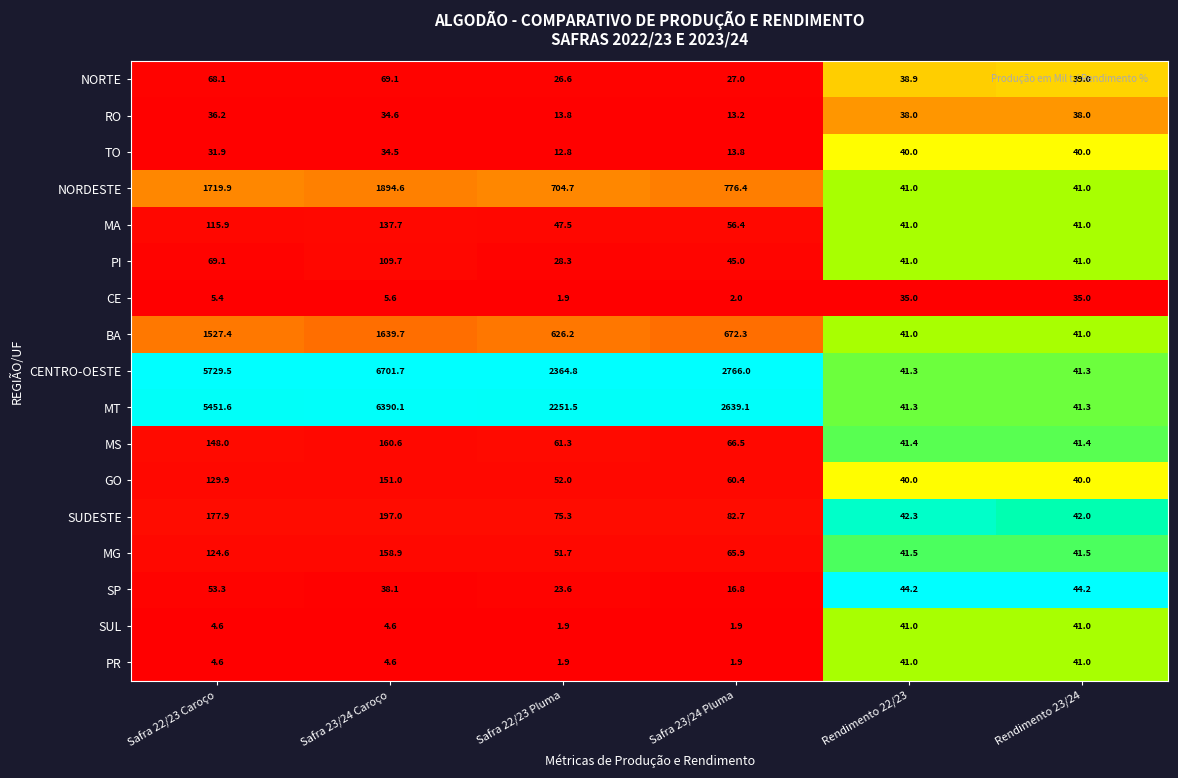

Is it true that RO equals 13.2 at Safra 23/24 Pluma?

True